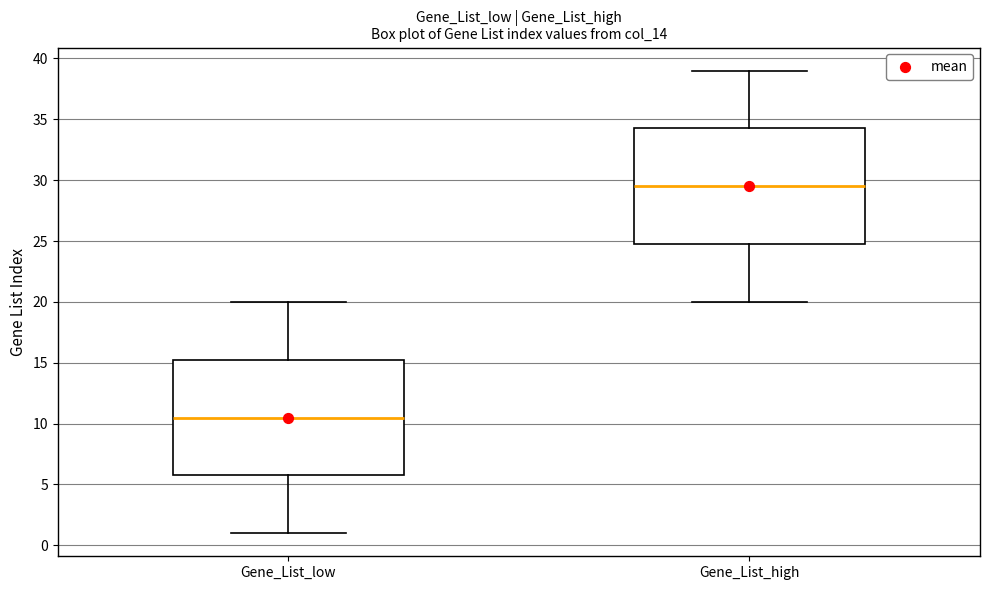

Reading left to right, transcribe this box plot: for each box, give where its median line is, the range the box spans, and where its two whiskers end, as read against the y-axis. The values are not printed on the chart, so give them approximately, as read against the axis.

Gene_List_low: median 10.5, box 6.0 to 15.5, whiskers 1.0 to 20.0
Gene_List_high: median 29.5, box 25.0 to 34.5, whiskers 20.0 to 39.0